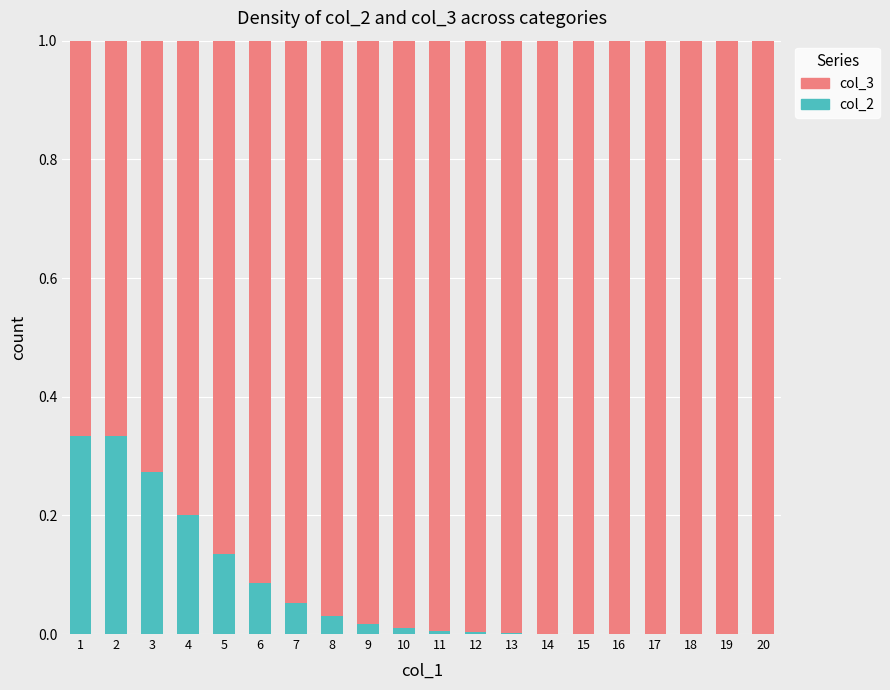

What is the sum of all col_2 values?

1.5